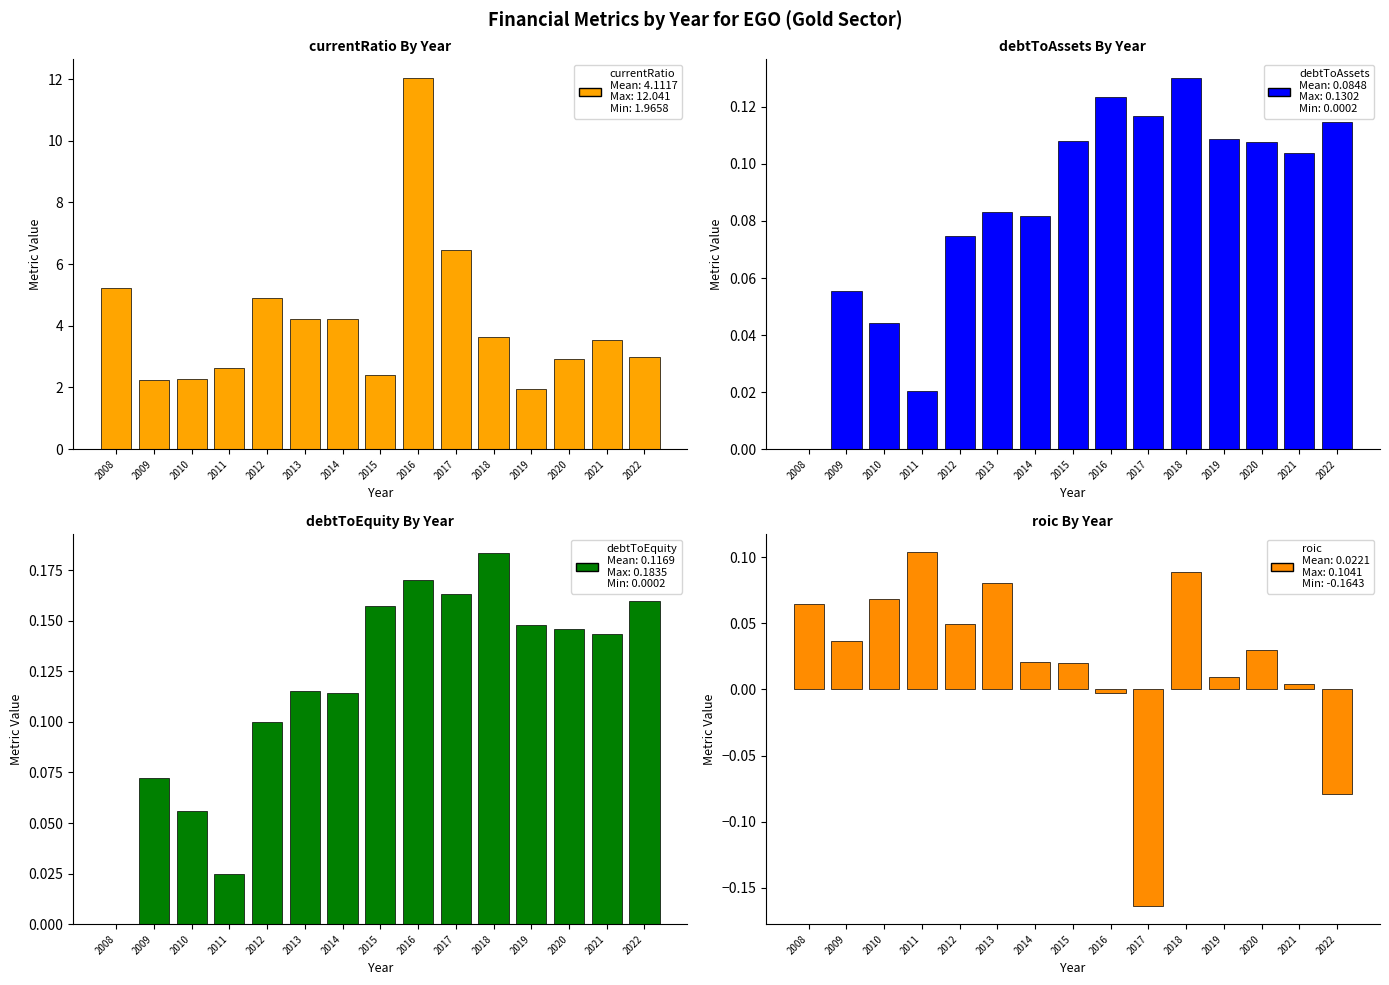

Reading left to right, extract all data points from this chart.

currentRatio: 5.2	2.3	2.3	2.6	4.9	4.2	4.2	2.4	12.0	6.5	3.6	2.0	2.9	3.5	3.0
debtToAssets: 0.0	0.1	0.0	0.0	0.1	0.1	0.1	0.1	0.1	0.1	0.1	0.1	0.1	0.1	0.1
debtToEquity: 0.0	0.1	0.1	0.0	0.1	0.1	0.1	0.2	0.2	0.2	0.2	0.1	0.1	0.1	0.2
roic: 0.1	0.0	0.1	0.1	0.0	0.1	0.0	0.0	-0.0	-0.2	0.1	0.0	0.0	0.0	-0.1